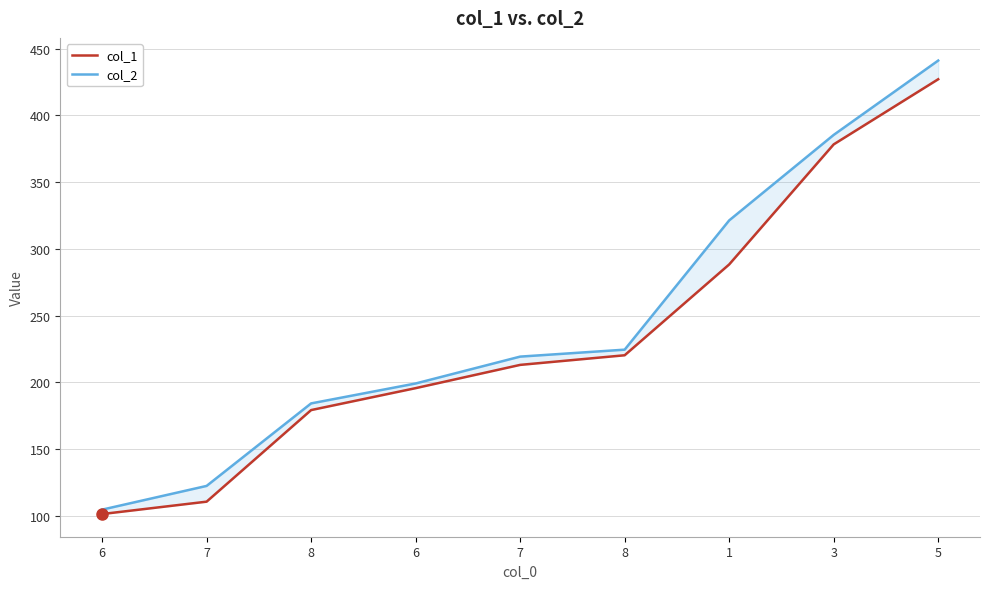

Reading left to right, transcribe all the data shown in this chart.

col_1: 101.2	110.5	179.2	195.6	213.0	220.2	288.3	378.2	427.1
col_2: 104.5	122.3	184.2	199.1	219.2	224.4	321.3	385.4	441.1